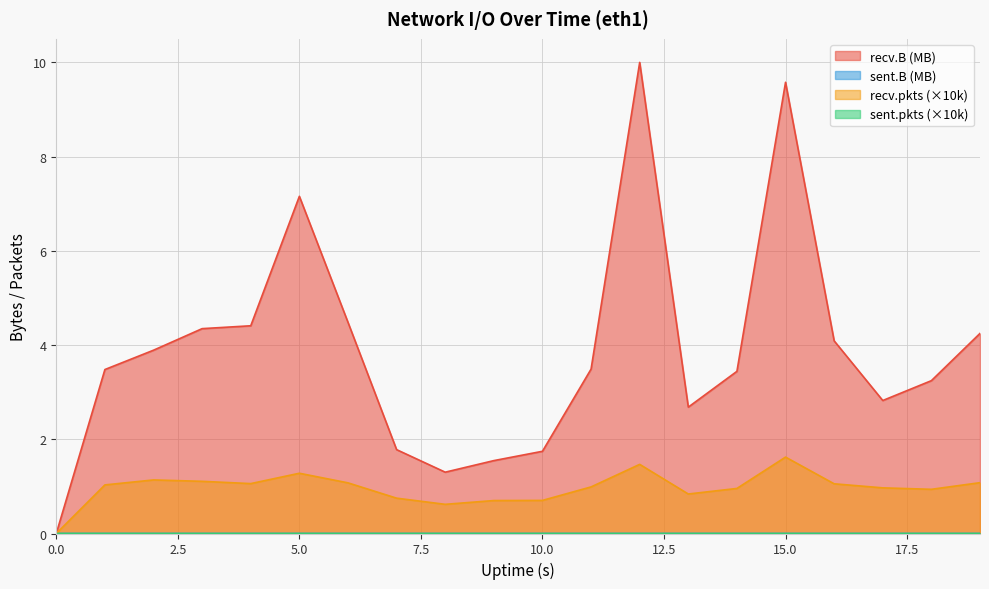

True or false: sent.B and recv.B cross at least once.

False